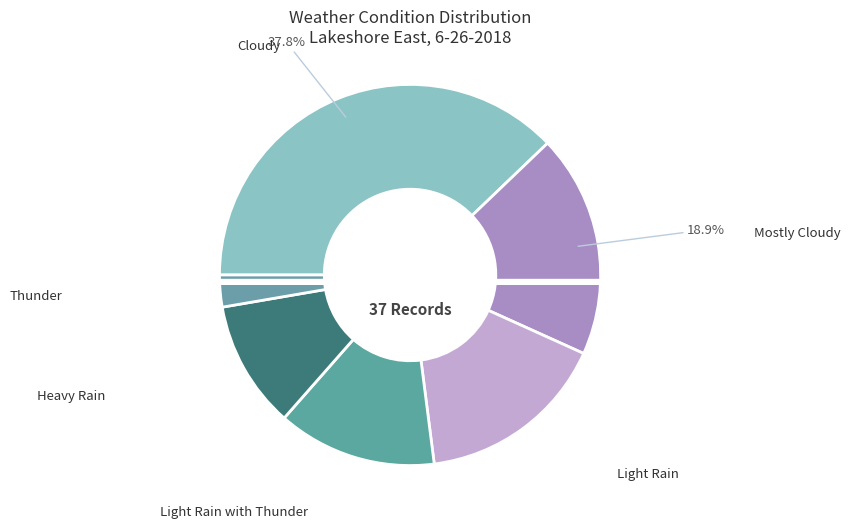

Which category has the biggest portion of the pie?

Cloudy